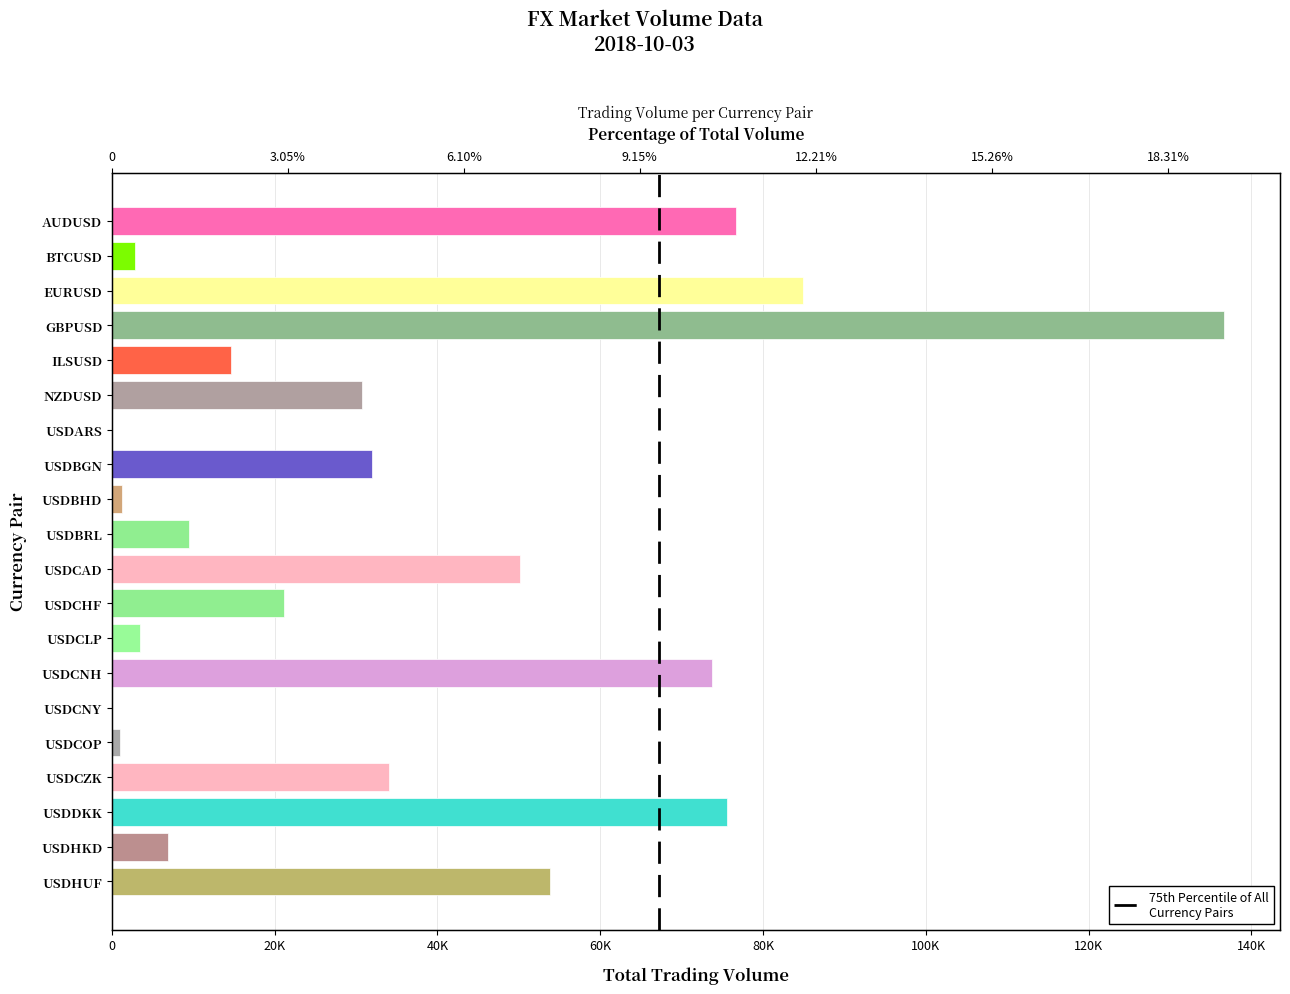

Read the value at BTCUSD, to the nearest 50.

2900